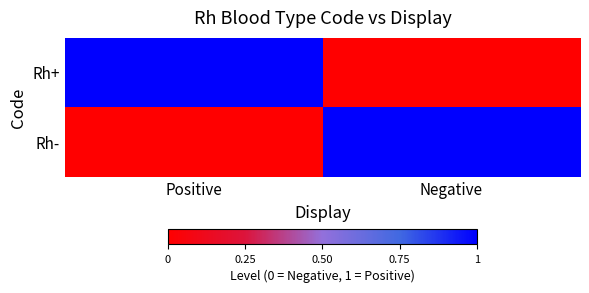

At which category is the sum across all series the highest?

Positive